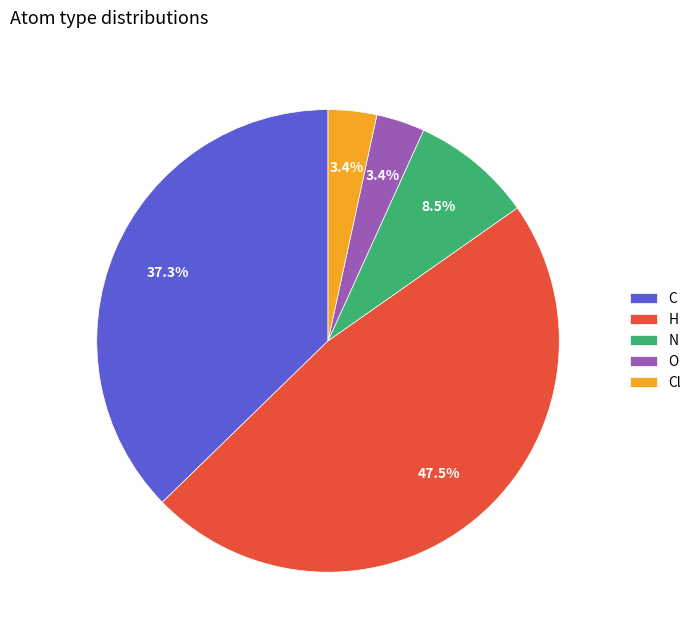

The Cl slice represents 12% of the pie. True or false?

False